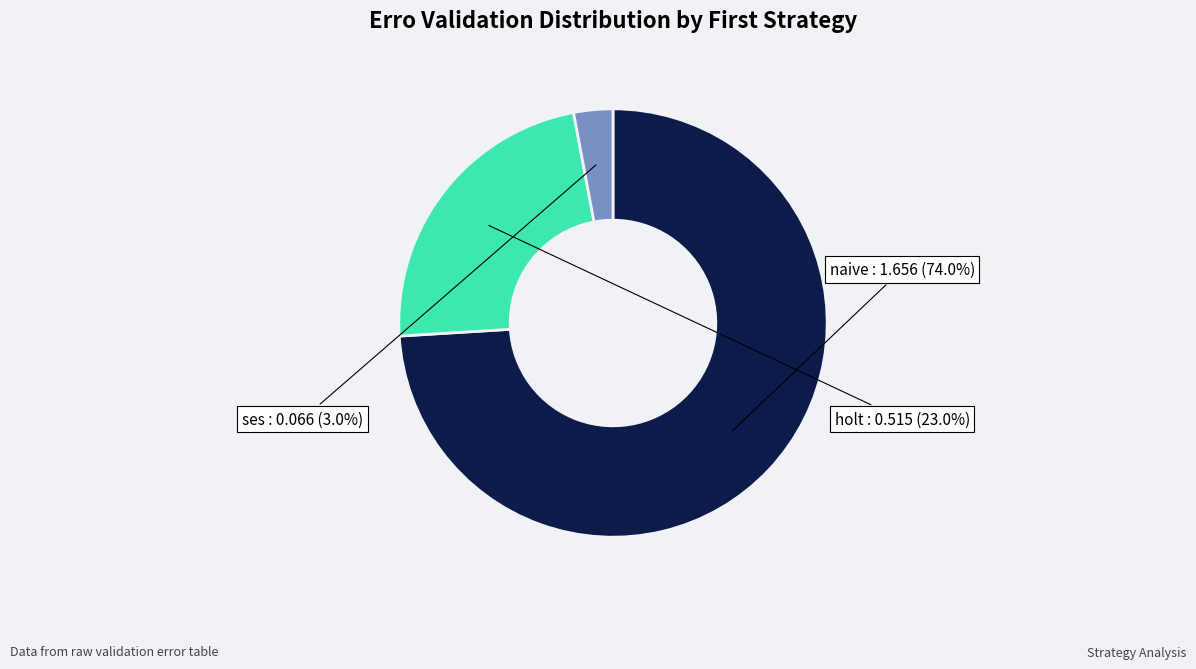

To the nearest percent, what portion does naive represent?

74%